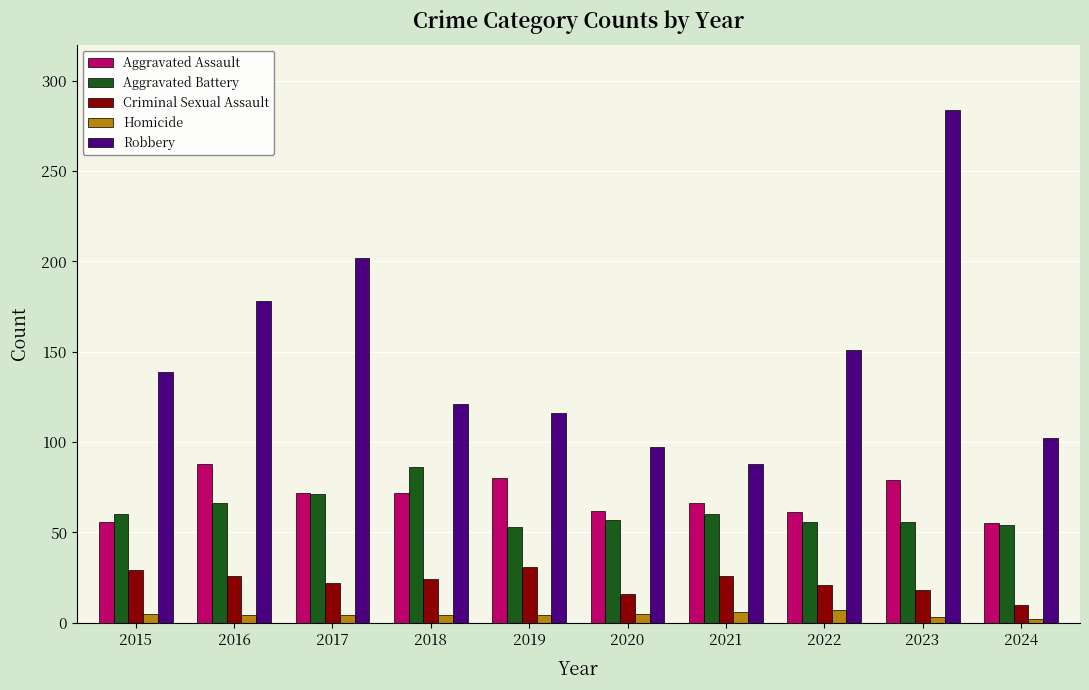

How many series are shown in this chart?

5